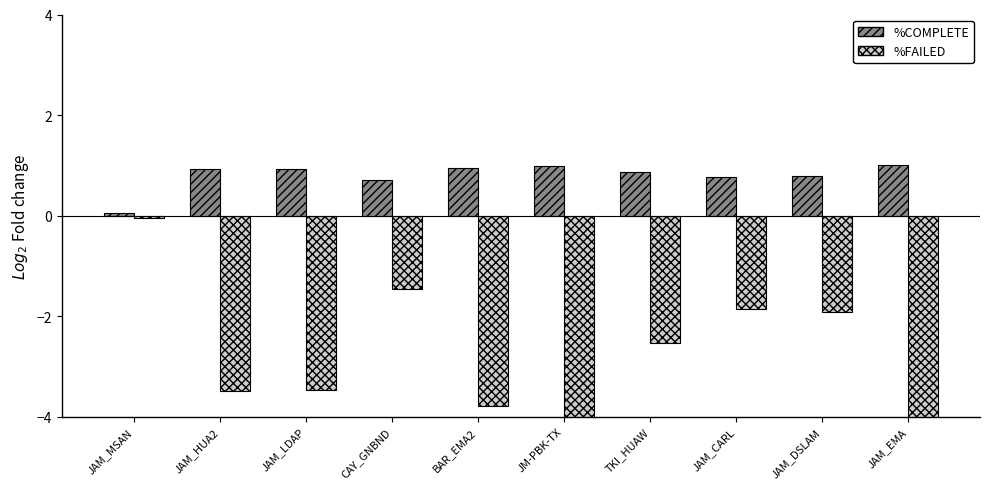

What is the label of the 10th bar from the left?

JAM_EMA